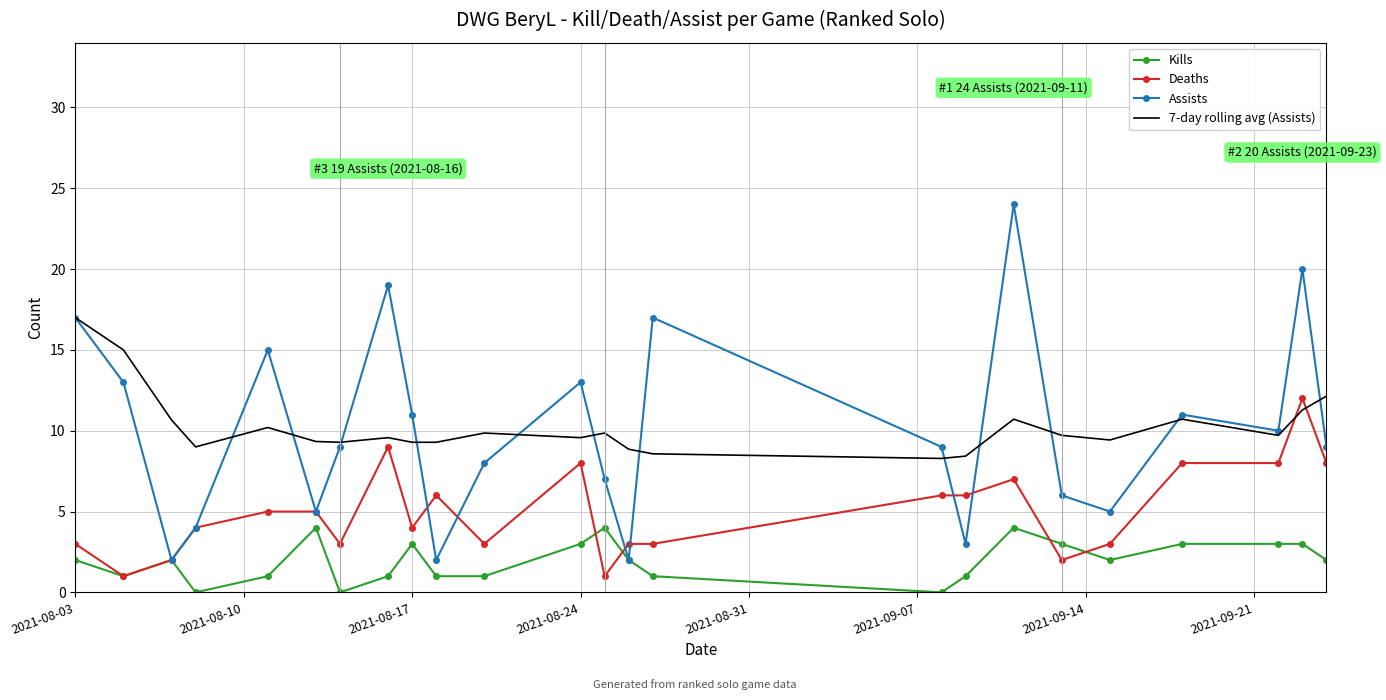

Which series has the largest range (max minus min)?

Assists